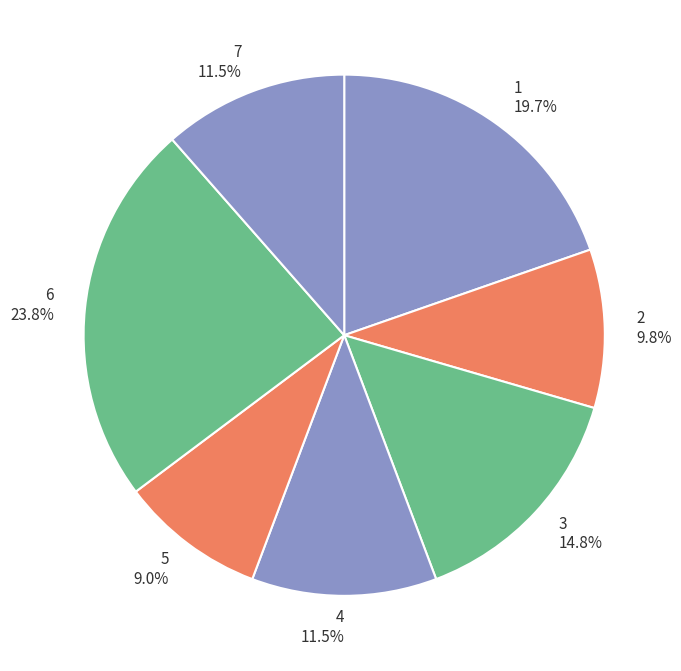

Which has a higher value, 3 or 4?

3